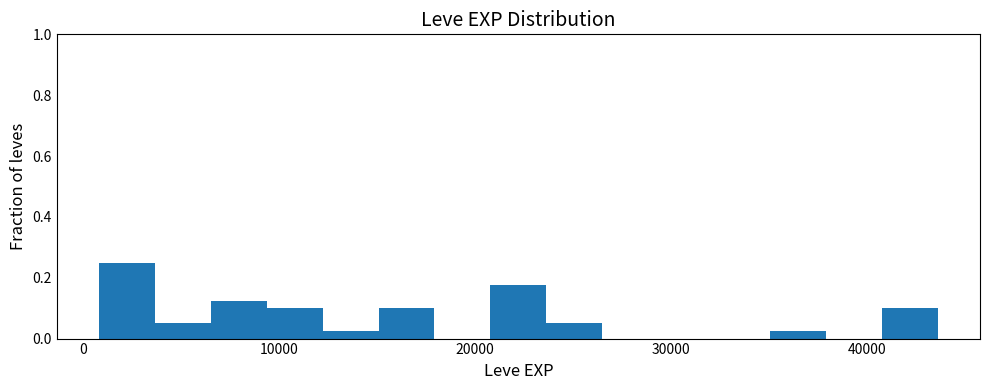

Around what value on the x-axis is the tallest bar? Give the approximate position of its centre, as read against the axis.

2000